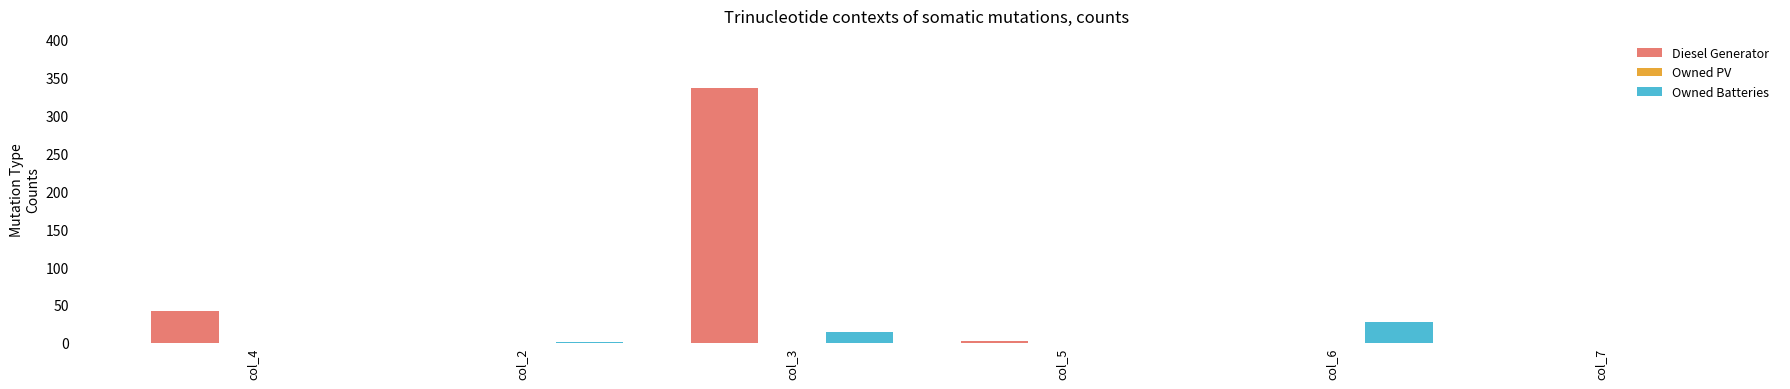

At which label is Diesel Generator closest to 168?

col_4